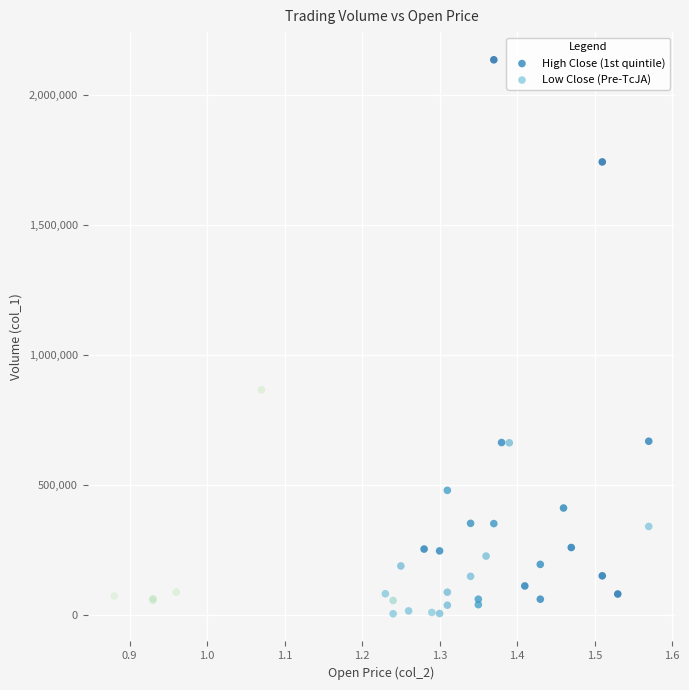

Which series has the largest Y range (max minus min)?

High Close (1st quintile)